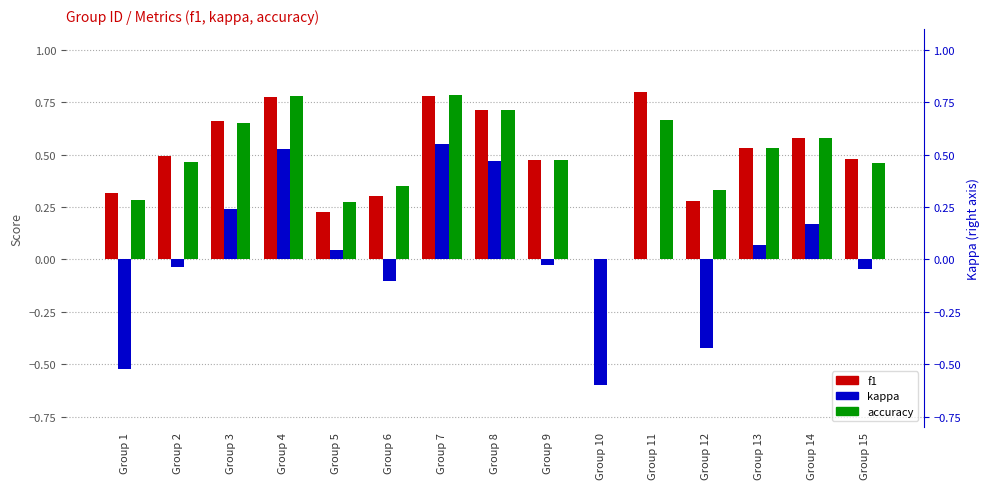

The kappa series shows -0.1 at Group 6. True or false?

False